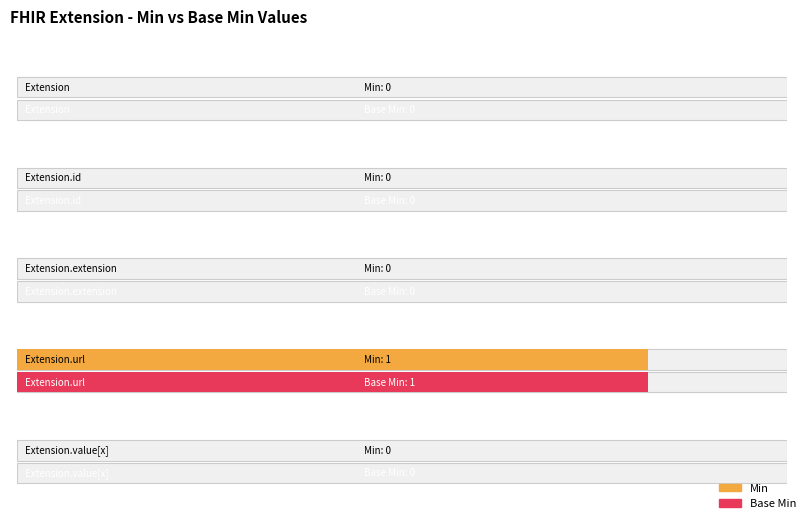

True or false: Min has a value of 0 at Extension.

True